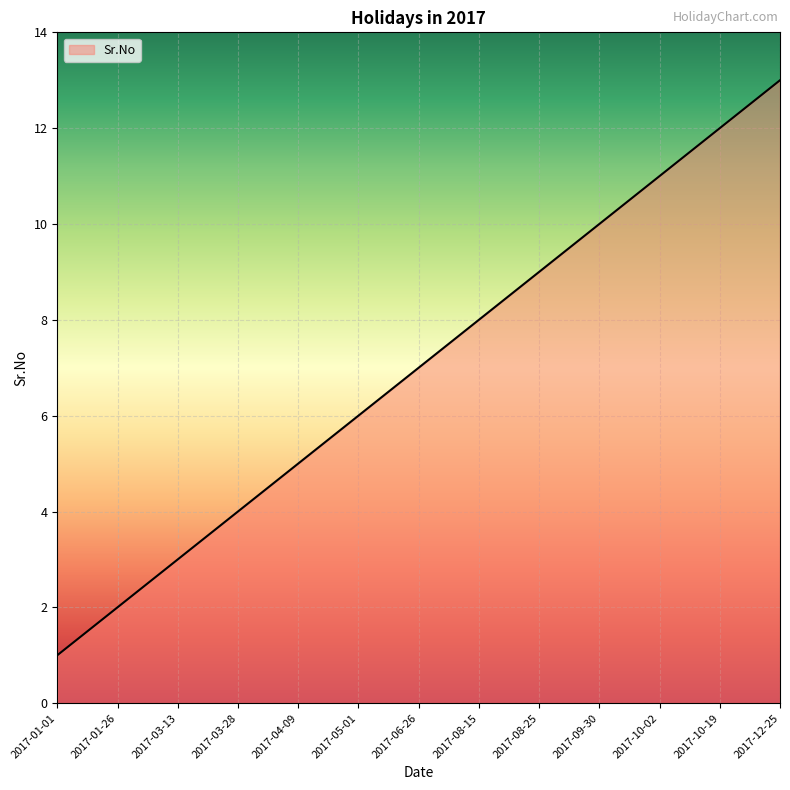

The value at 2017-03-13 is 5. True or false?

False